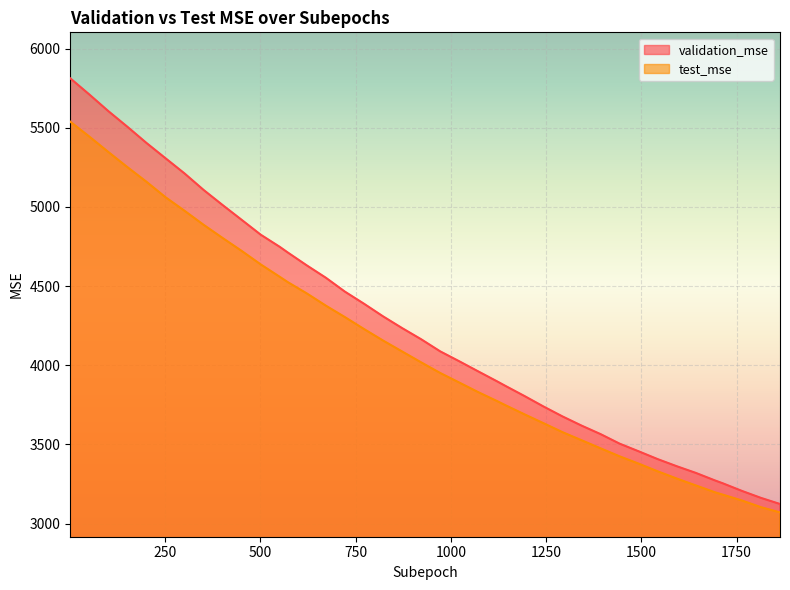

What is the sum of the validation_mse values at 1714 and 1193?

7060.3